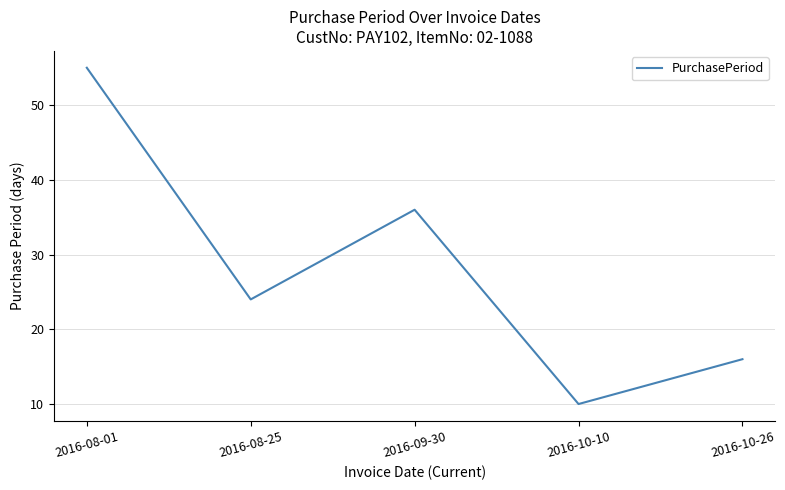

At which category does the data reach its first local valley?

2016-08-25